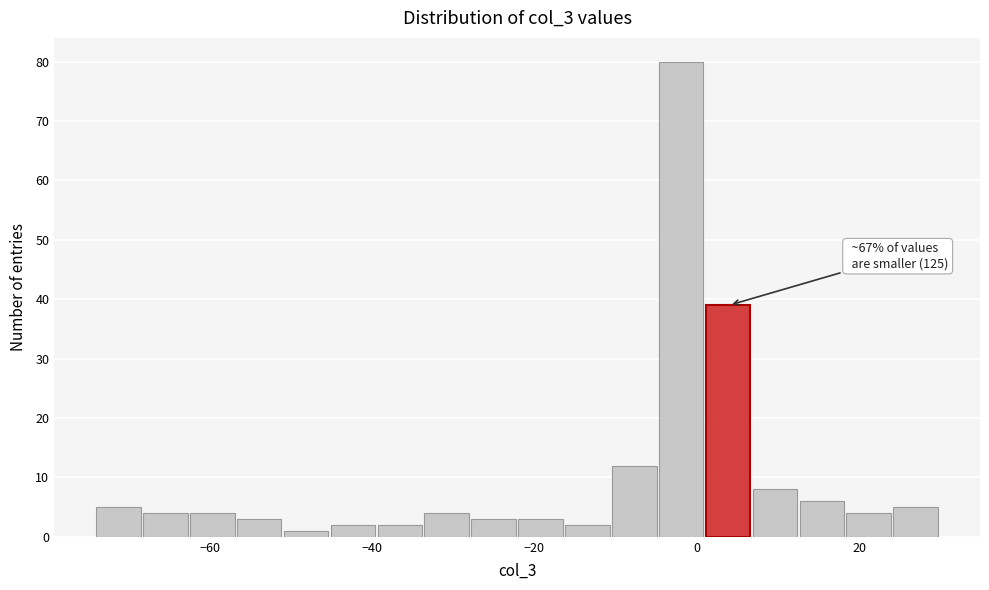

Read against the x-axis, roughly where is the centre of the tallest bar?

-2